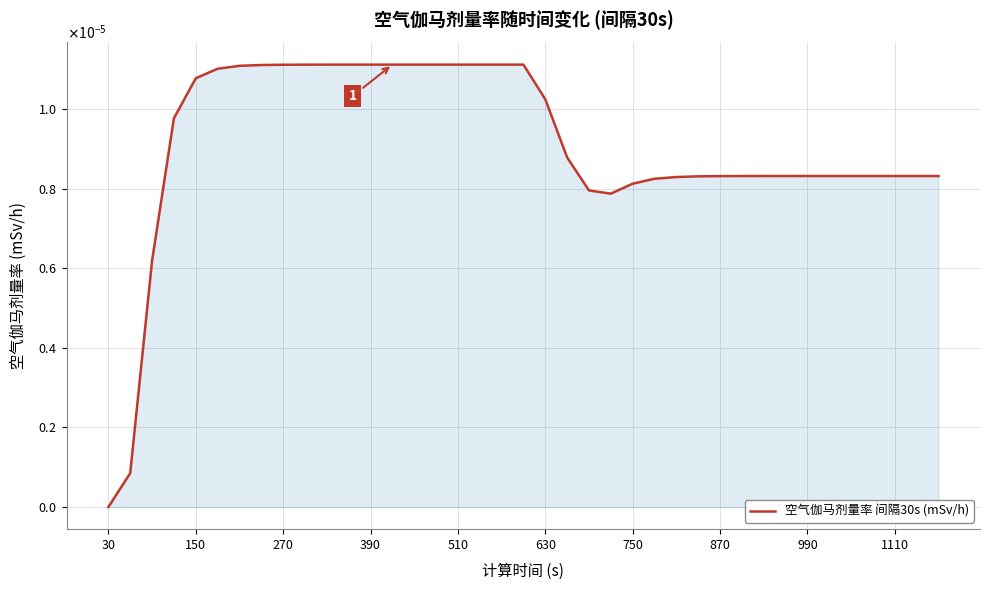

Is this an area chart (filled region under the line)?

Yes